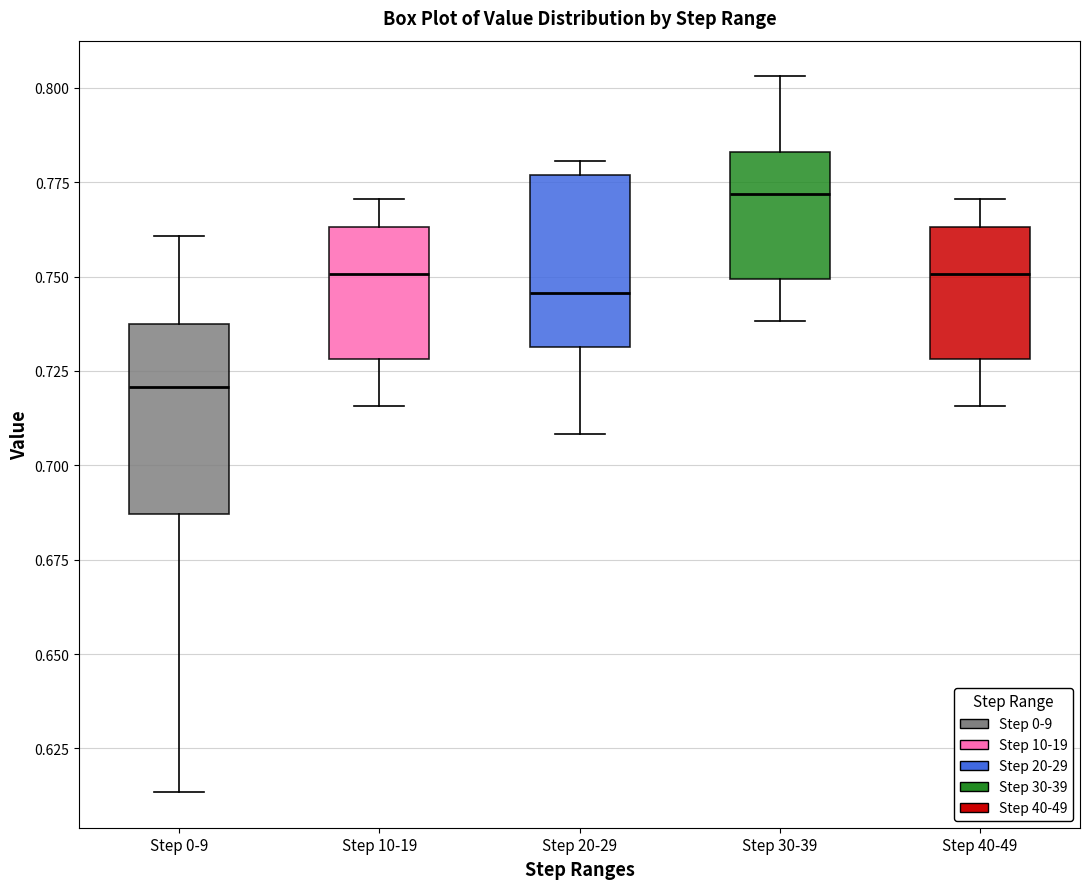

Reading left to right, transcribe this box plot: for each box, give where its median line is, the range the box spans, and where its two whiskers end, as read against the y-axis. The values are not printed on the chart, so give them approximately, as read against the axis.

Step 0-9: median 0.720, box 0.685 to 0.740, whiskers 0.615 to 0.760
Step 10-19: median 0.750, box 0.730 to 0.765, whiskers 0.715 to 0.770
Step 20-29: median 0.745, box 0.730 to 0.775, whiskers 0.710 to 0.780
Step 30-39: median 0.770, box 0.750 to 0.785, whiskers 0.740 to 0.805
Step 40-49: median 0.750, box 0.730 to 0.765, whiskers 0.715 to 0.770